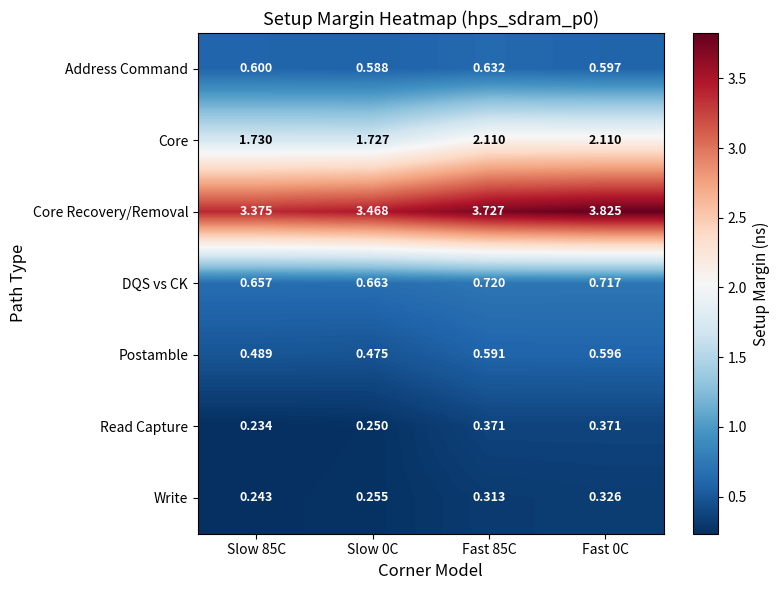

Which series has the largest range (max minus min)?

Core Recovery/Removal